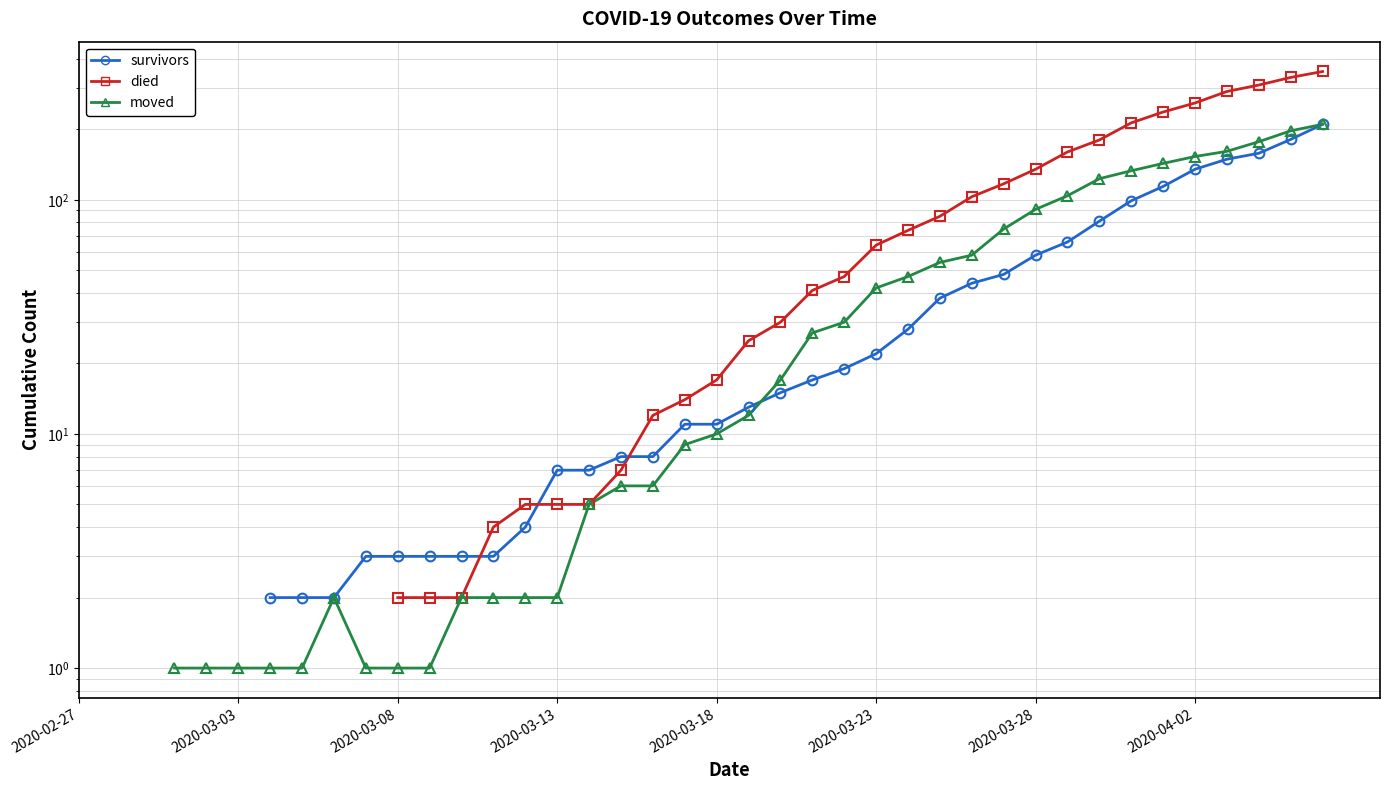

True or false: died and died (line) intersect in this chart.

False